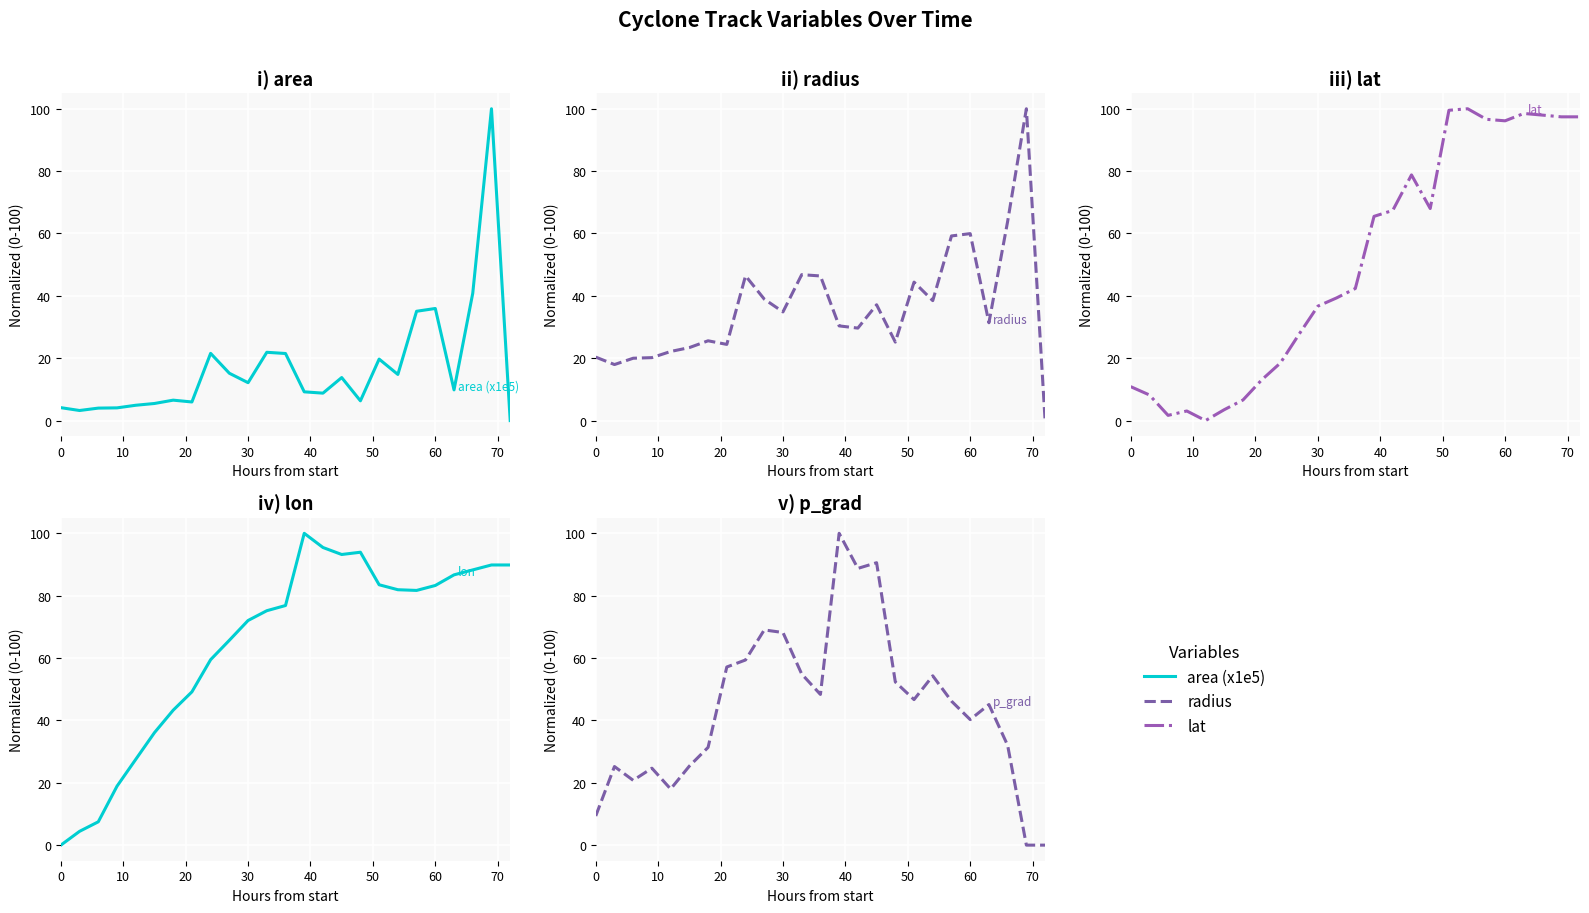

Is this an area chart (filled region under the line)?

No